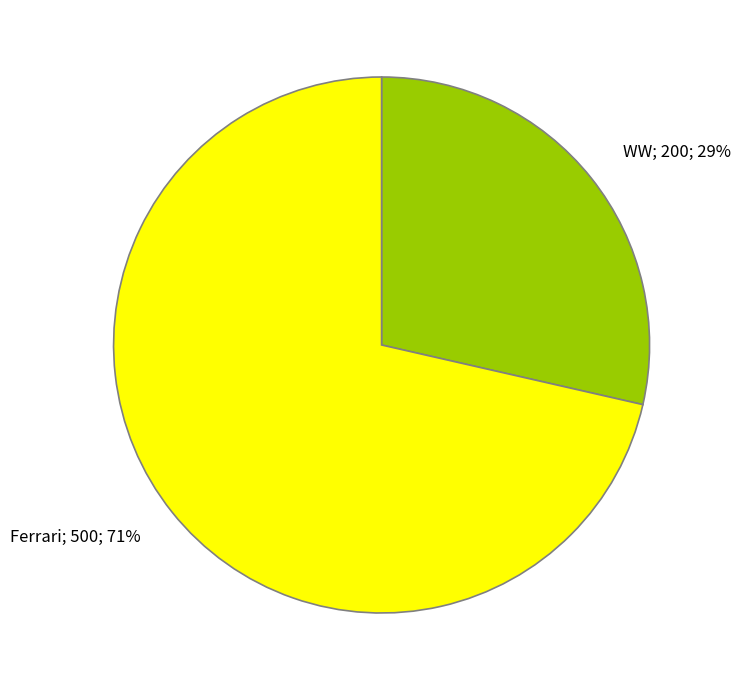

Is there any slice that represents more than half of the pie?

Yes